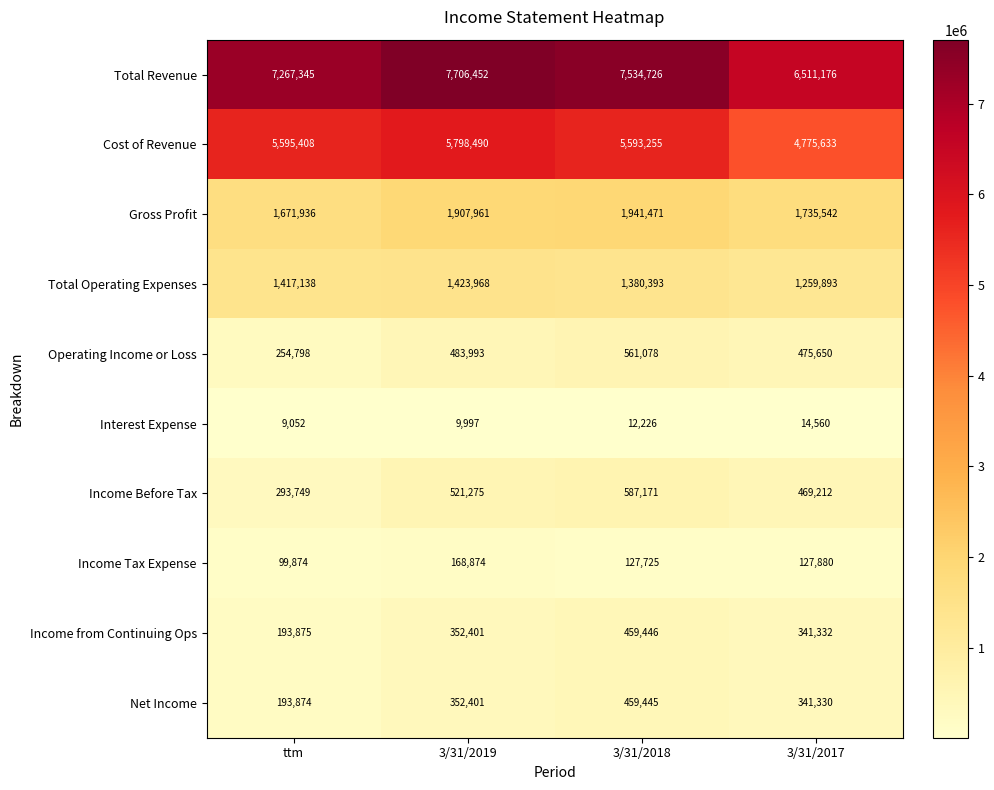

What is the total value across all series at 3/31/2018?

18656936